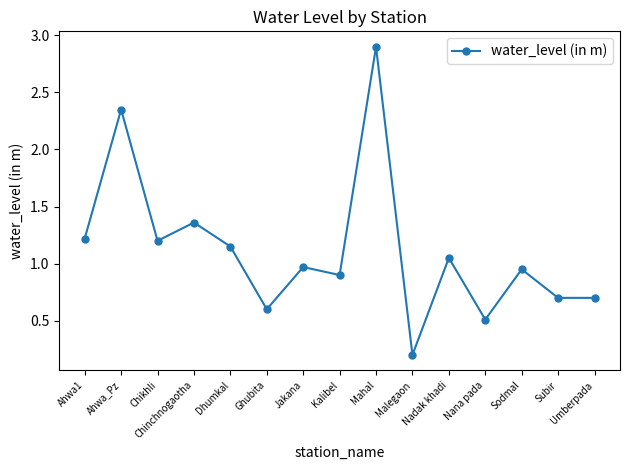

Is it true that the value at Ahwa1 is 1.2?

True